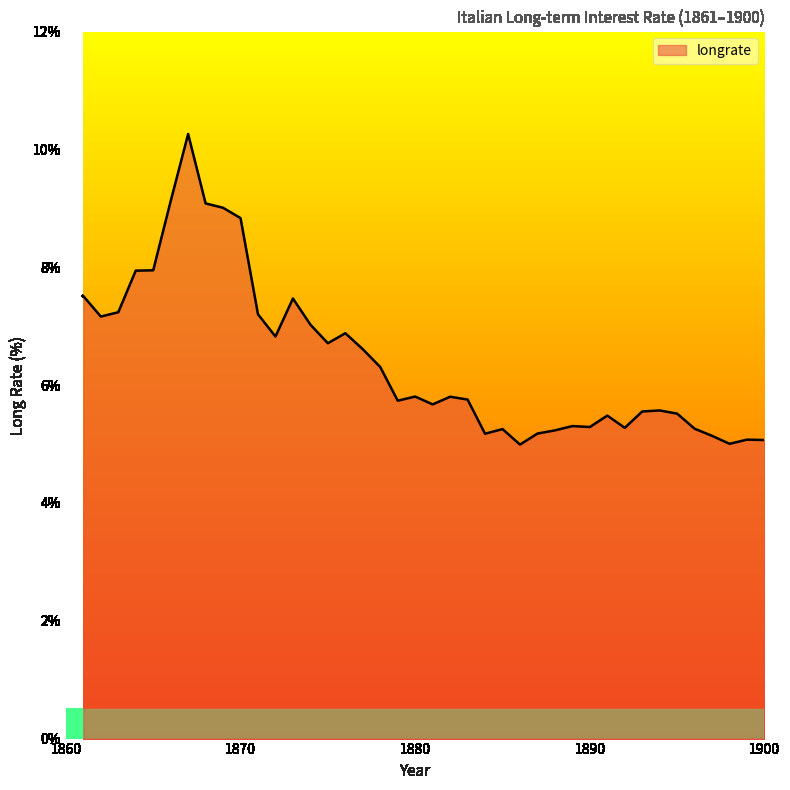

What is the difference between the maximum and minimum values?

5.3